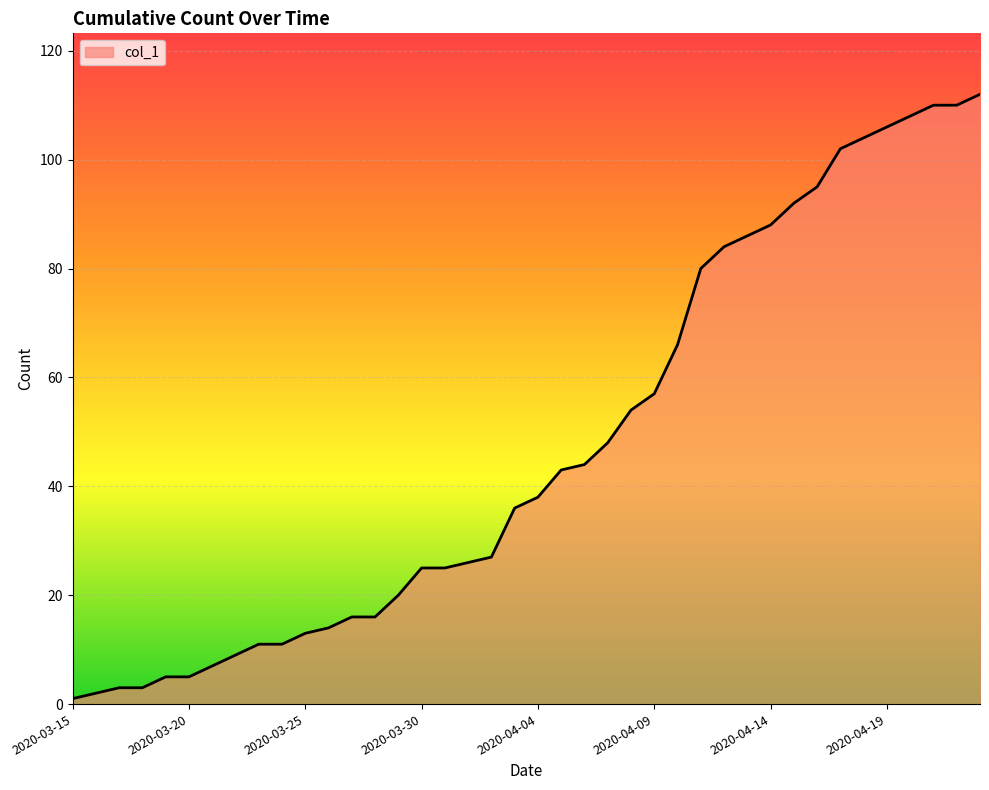

At which category does the chart reach its peak across all series?

2020-04-23